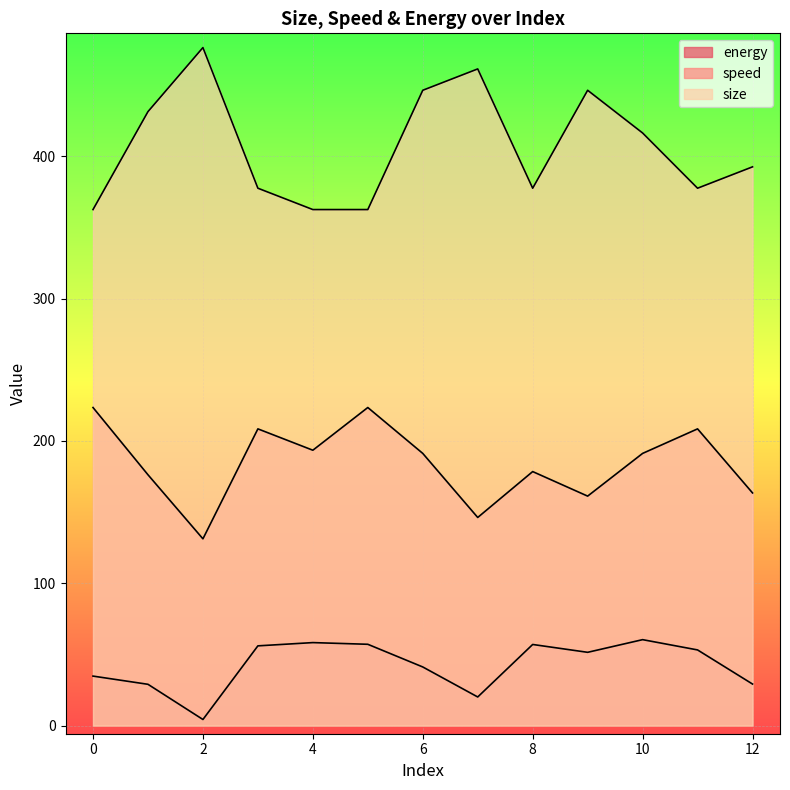

What is the spread (max minus min) of values at 11?

324.3